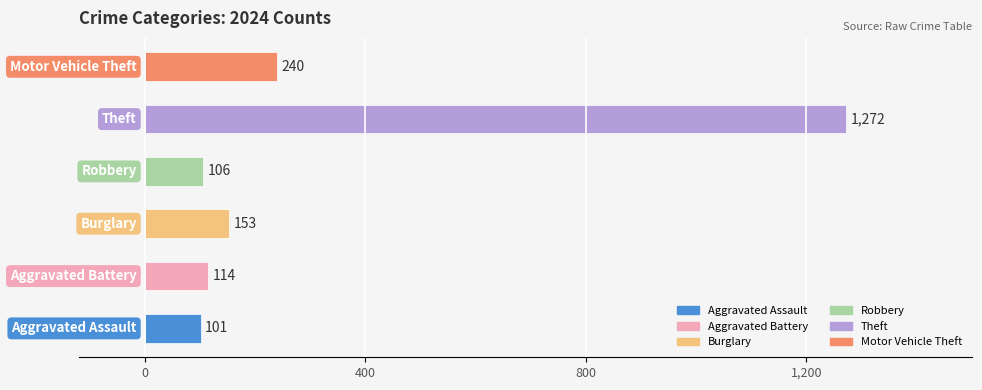

How many bars are there in total?

6